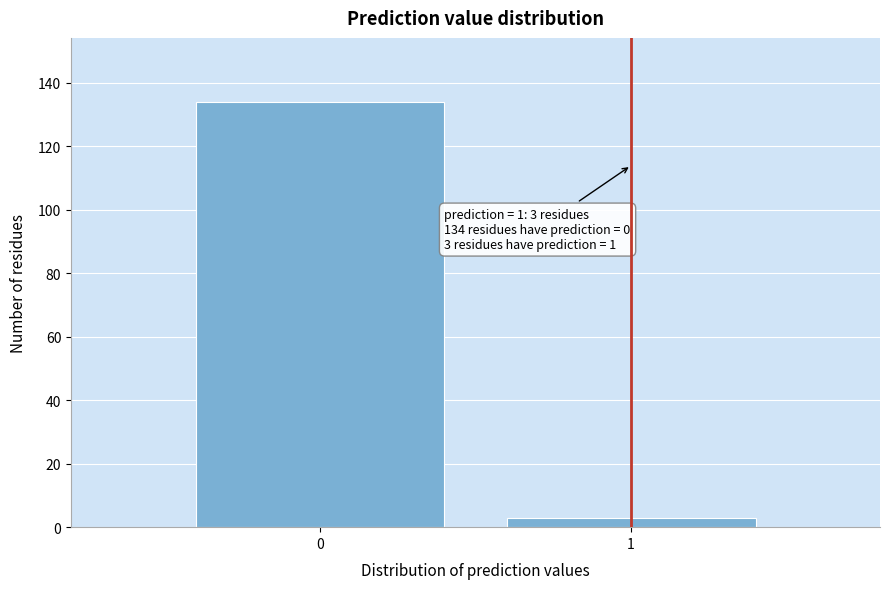

Reading left to right, what are all the values shown in this chart?

134	3